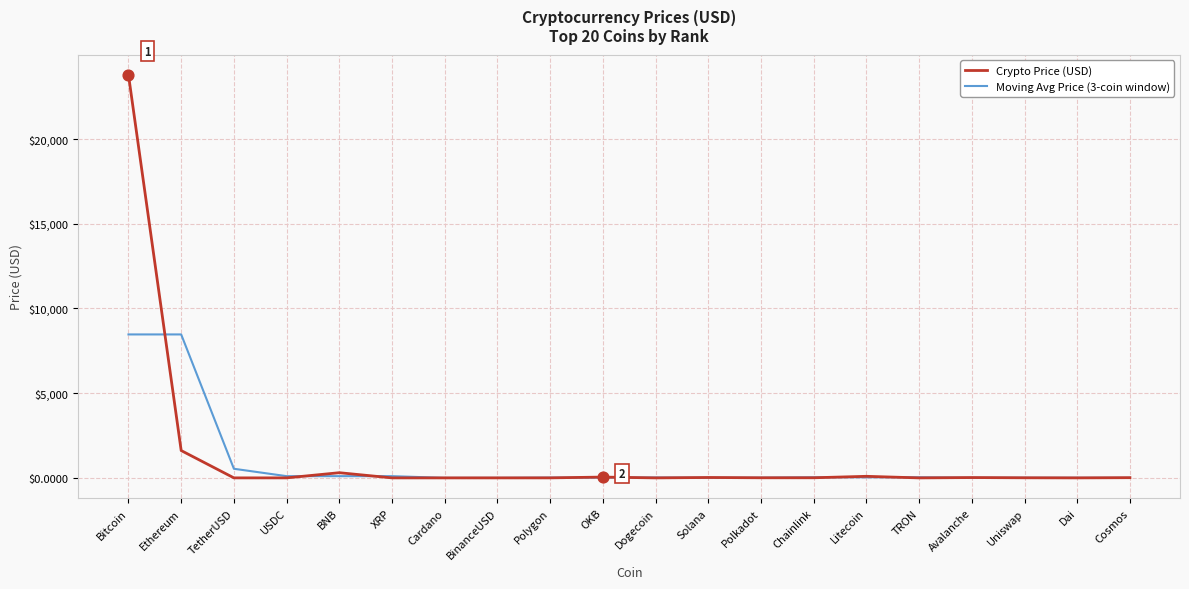

What is the total value across all series at XRP?

102.7